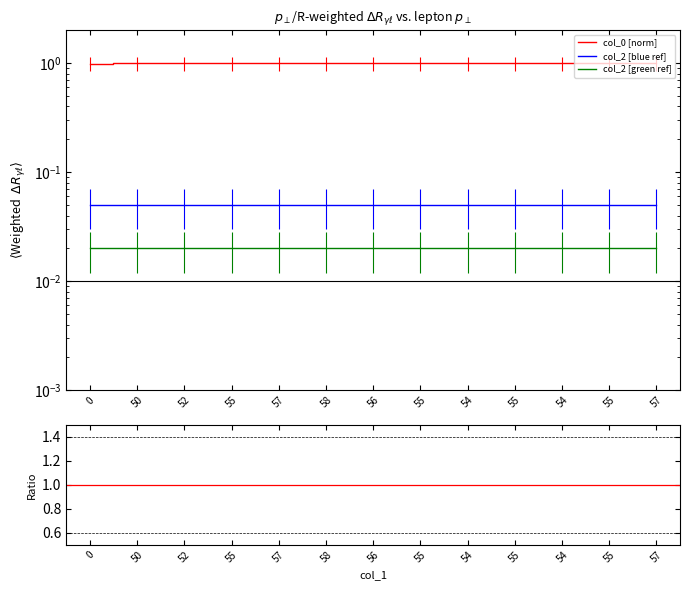

Which category has the highest value in the col_0 [norm] series?

57